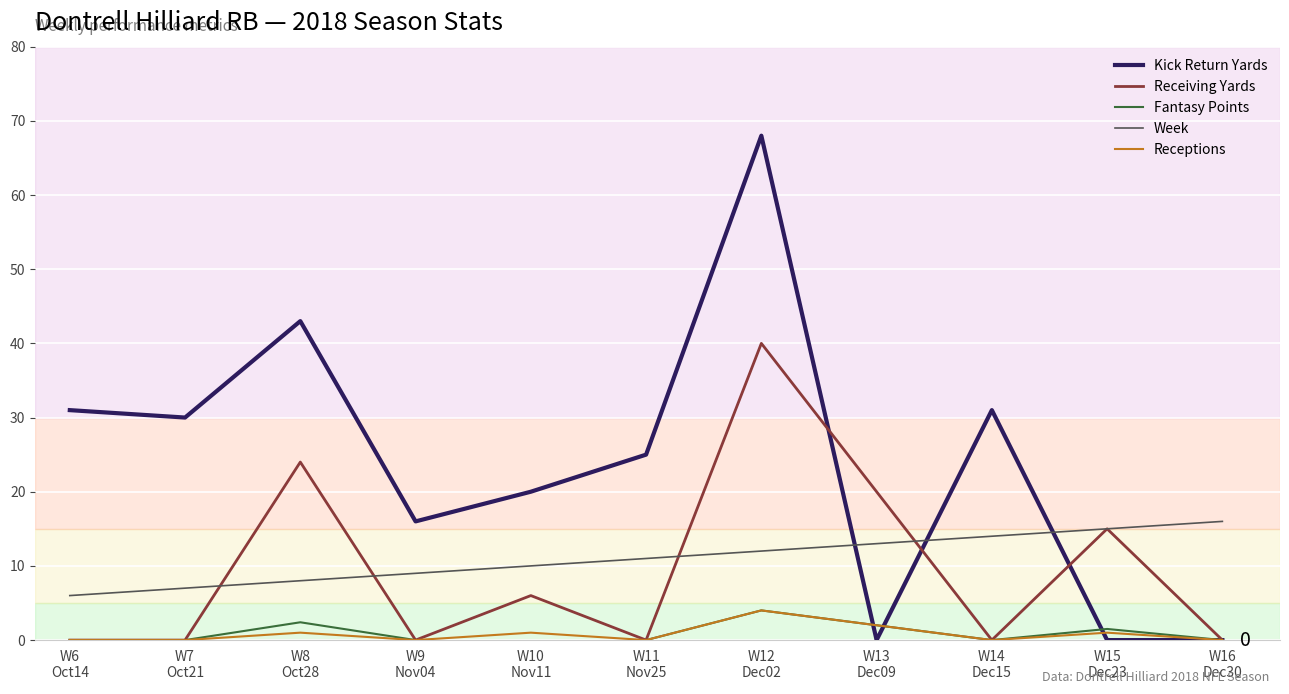

What is the sum of all Kick Return Yards values?

264